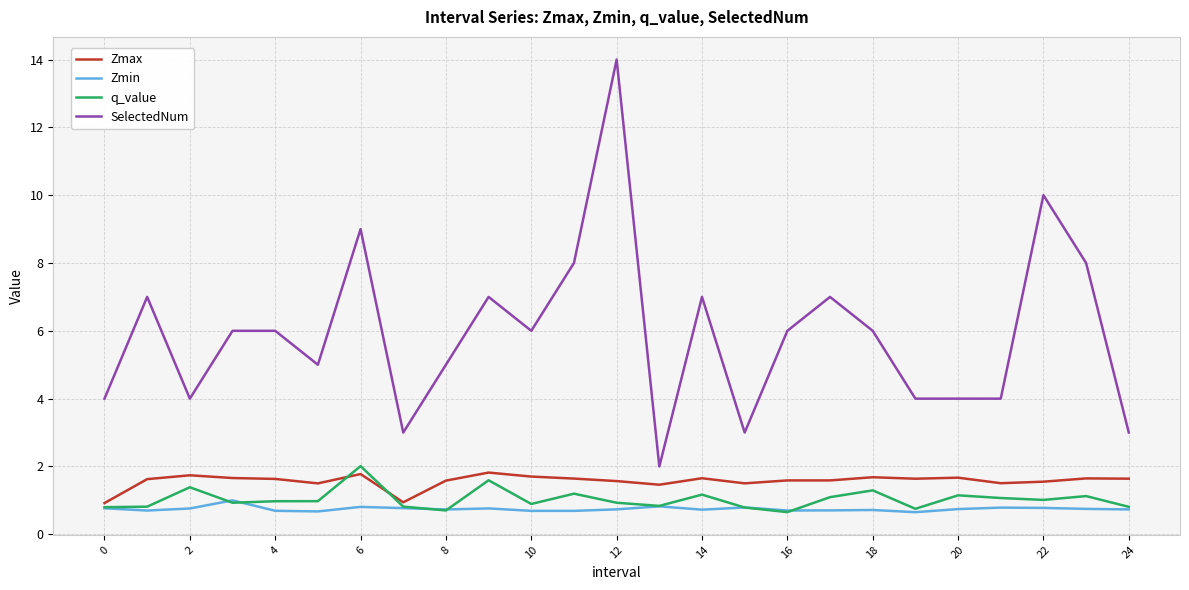

In Zmax, how many points are higher than both neighbors (excluding endpoints)?

8